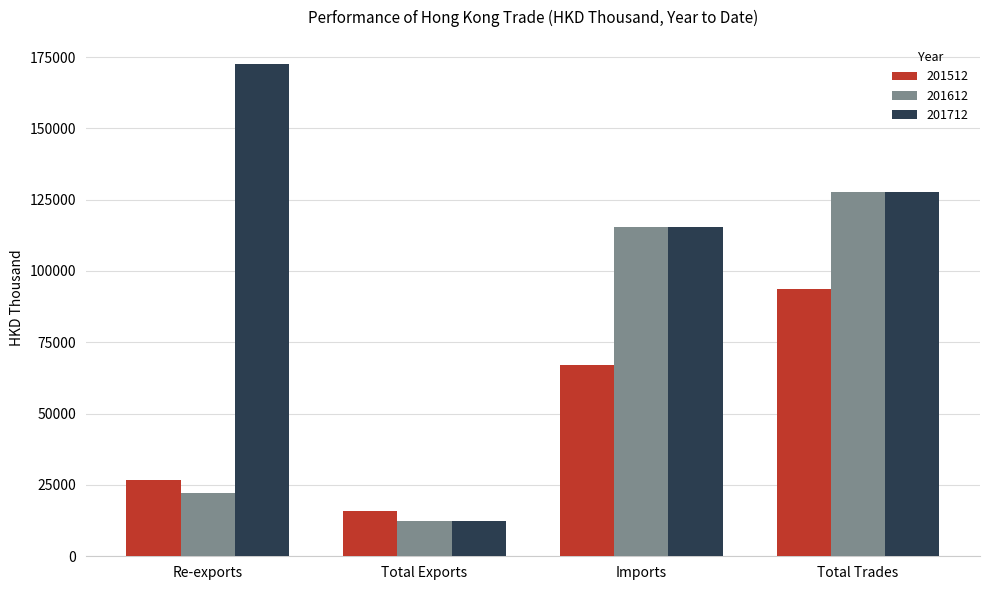

What is the difference between the maximum and minimum values in the 201612 series?

115586.5